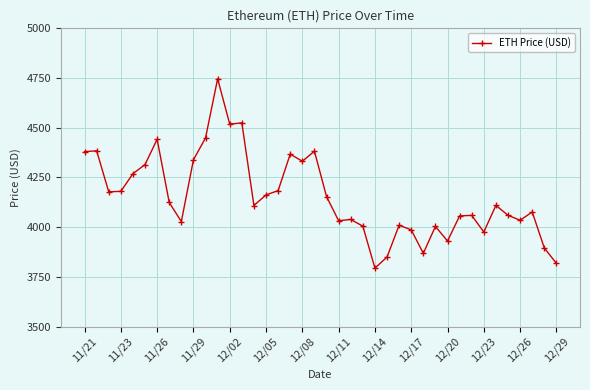

How many distinct data groups are displayed?

1